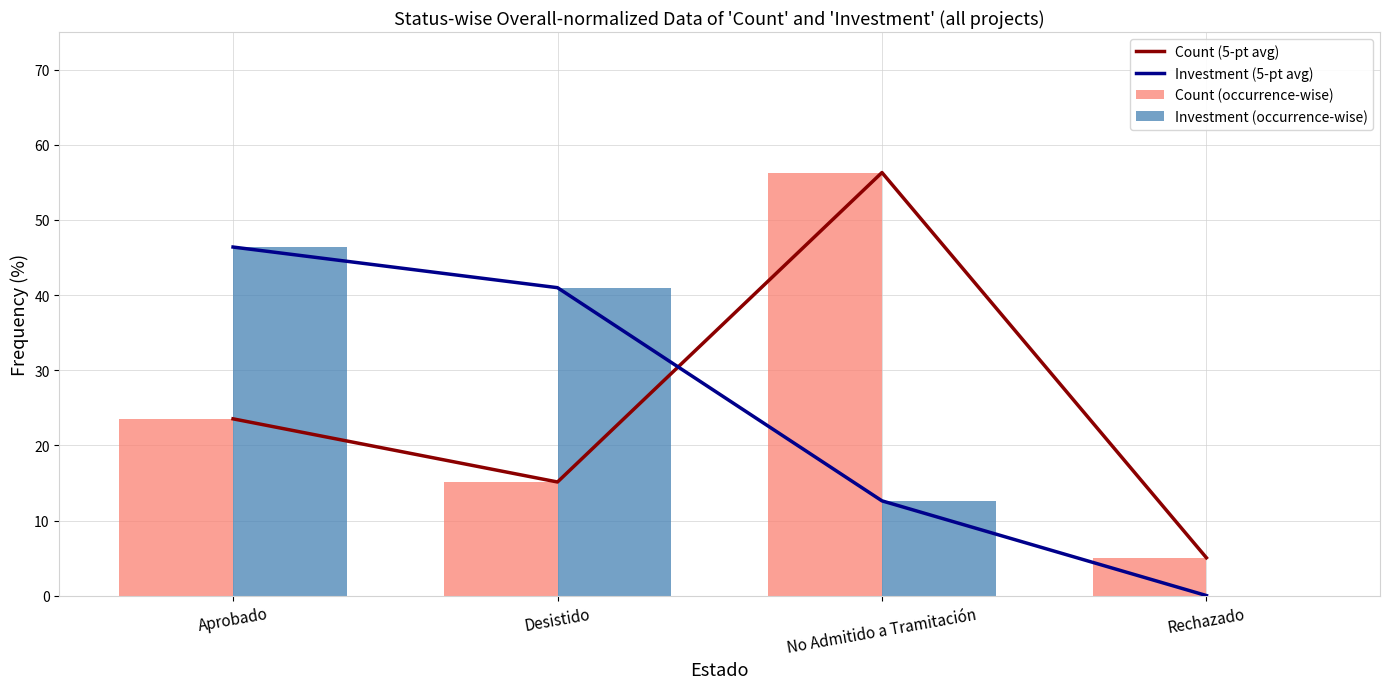

At which label does Investment (occurrence-wise) reach its minimum?

Rechazado